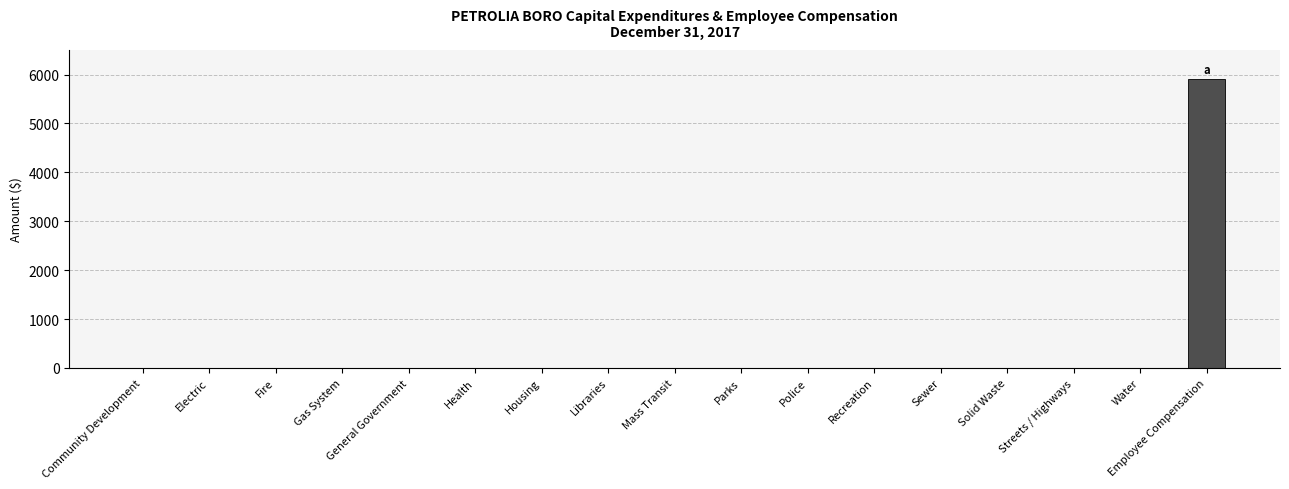

Are the bars horizontal?

No